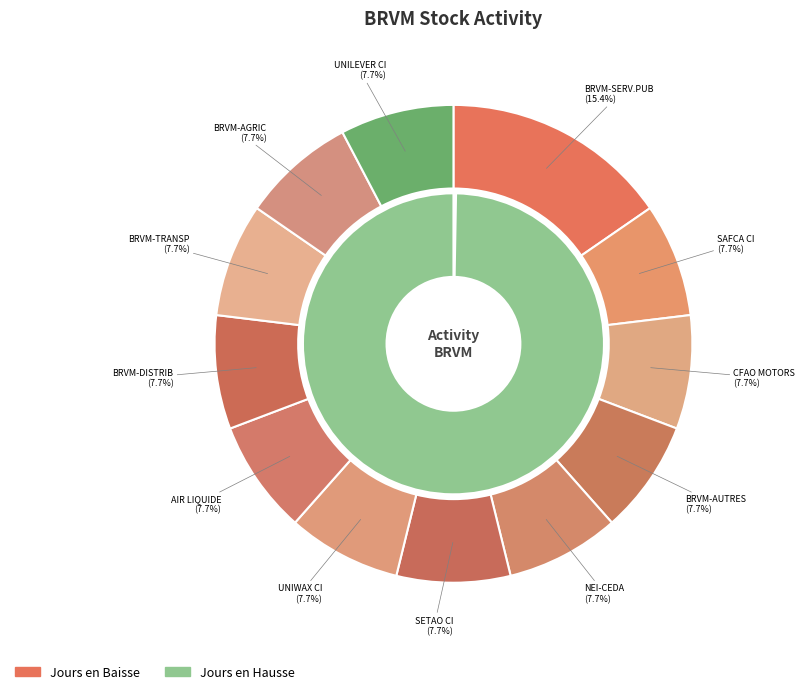

Between SAFCA CI and UNILEVER CI, which series saw the biggest shift?

Jours en Hausse